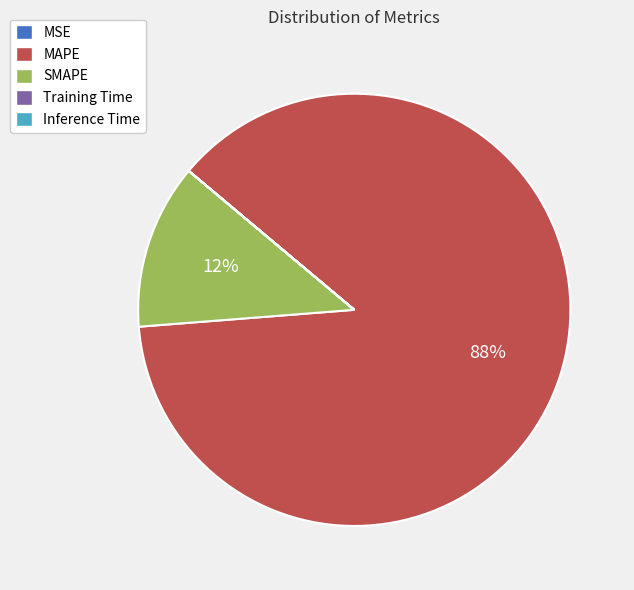

To the nearest percent, what is the average slice percentage?

20%